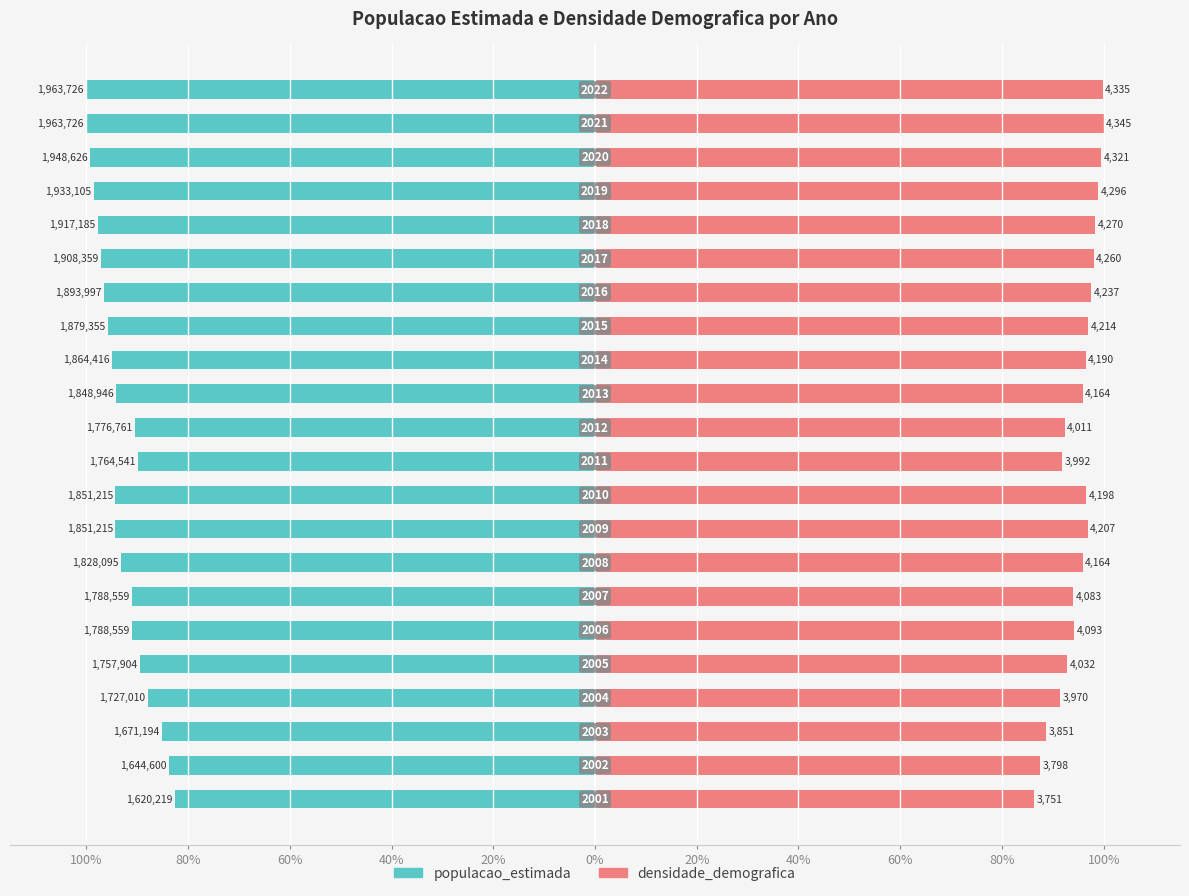

How many bars are there in each group?

2